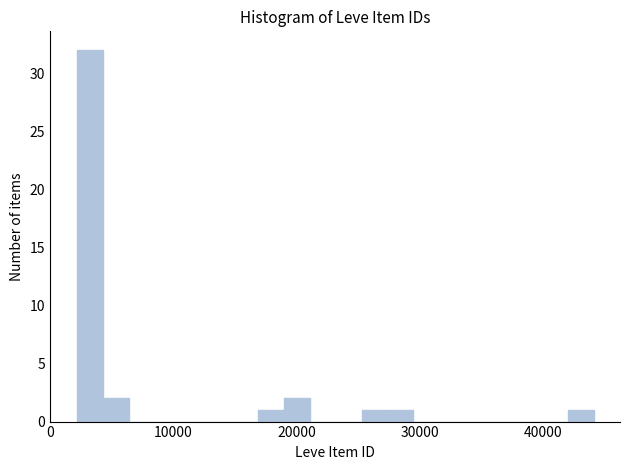

Read against the x-axis, roughly where is the centre of the tallest bar?

3000